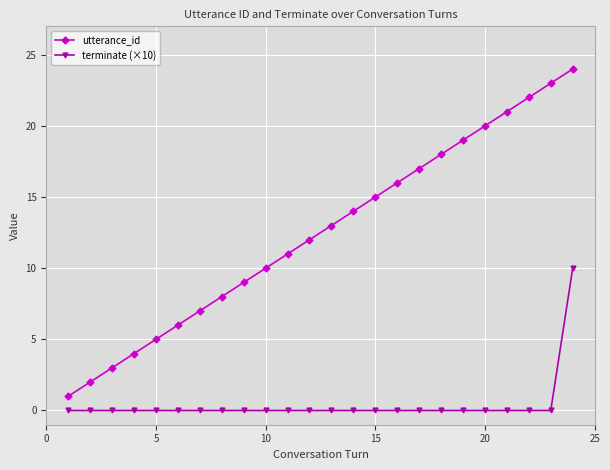

Reading left to right, list all the values displayed in this chart.

utterance_id: 1	2	3	4	5	6	7	8	9	10	11	12	13	14	15	16	17	18	19	20	21	22	23	24
terminate (×10): 0	0	0	0	0	0	0	0	0	0	0	0	0	0	0	0	0	0	0	0	0	0	0	10